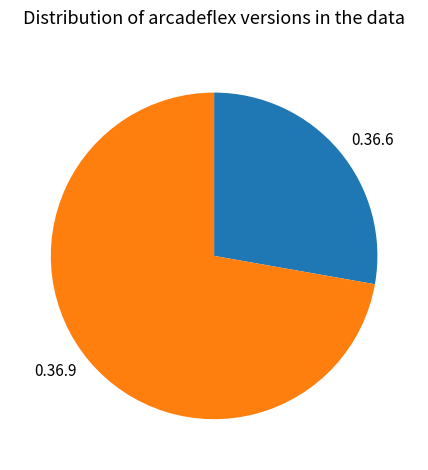

The 0.36.6 slice represents 19% of the pie. True or false?

False